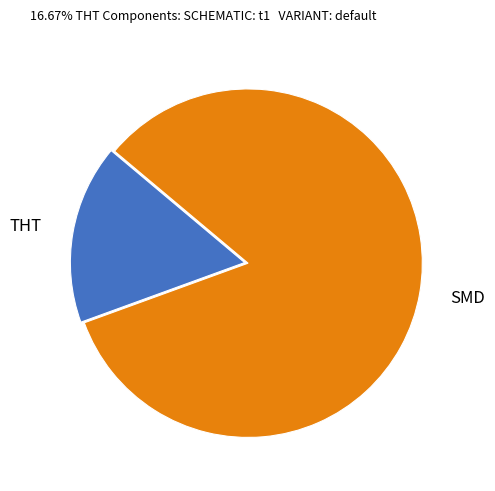

Which category has the biggest portion of the pie?

SMD